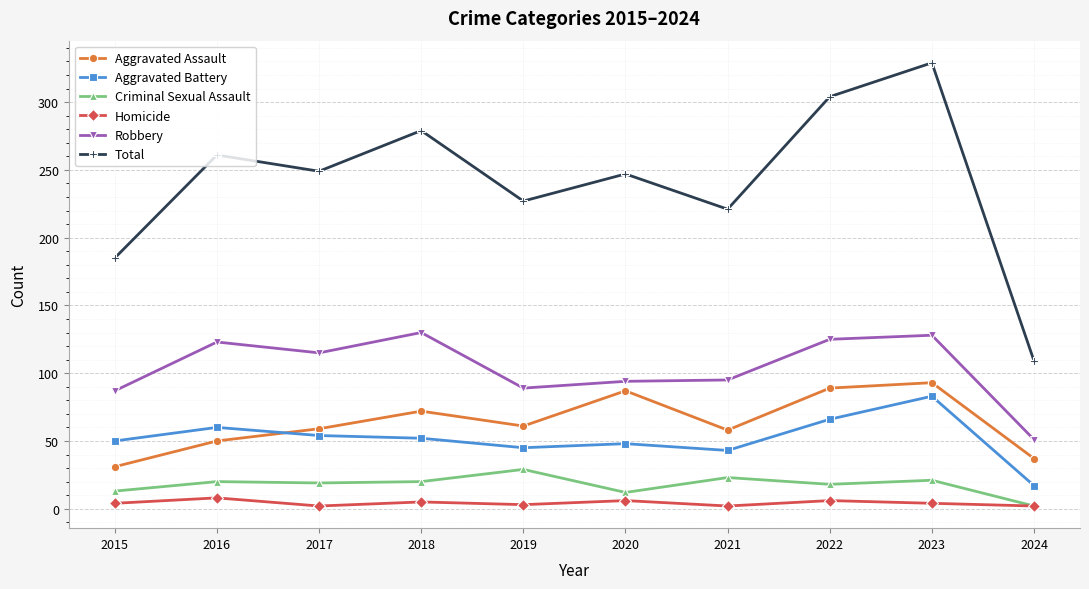

True or false: Aggravated Assault and Criminal Sexual Assault intersect in this chart.

False